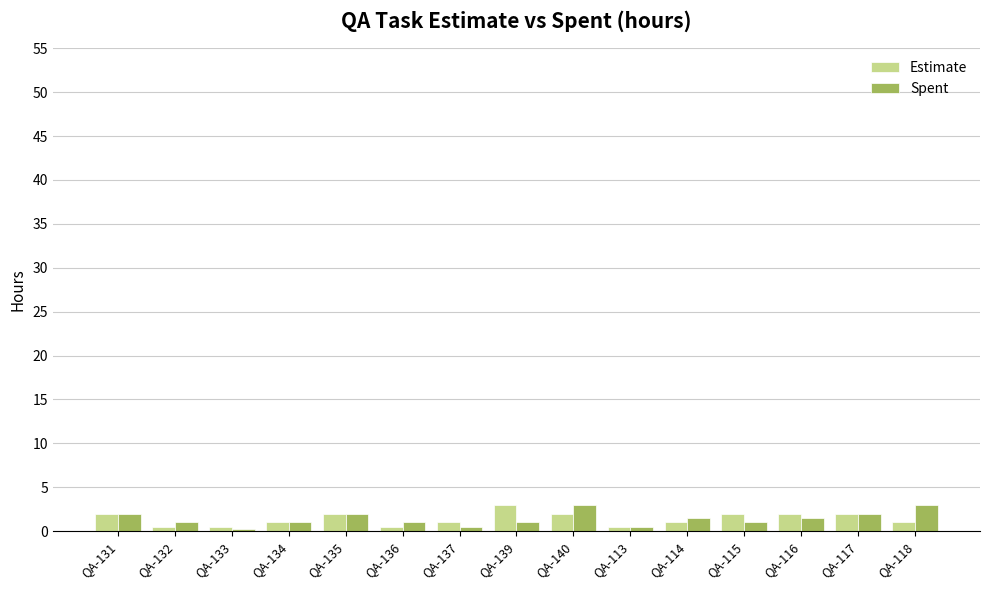

Is the value of Estimate at QA-136 greater than the value of Spent at QA-140?

No